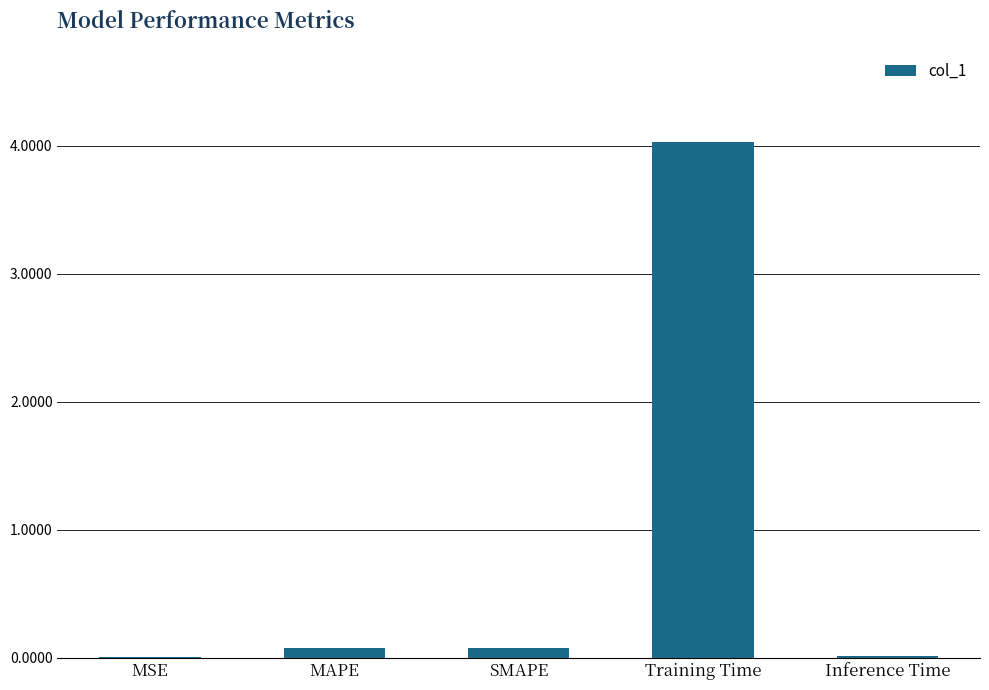

What is the sum of all values?

4.2